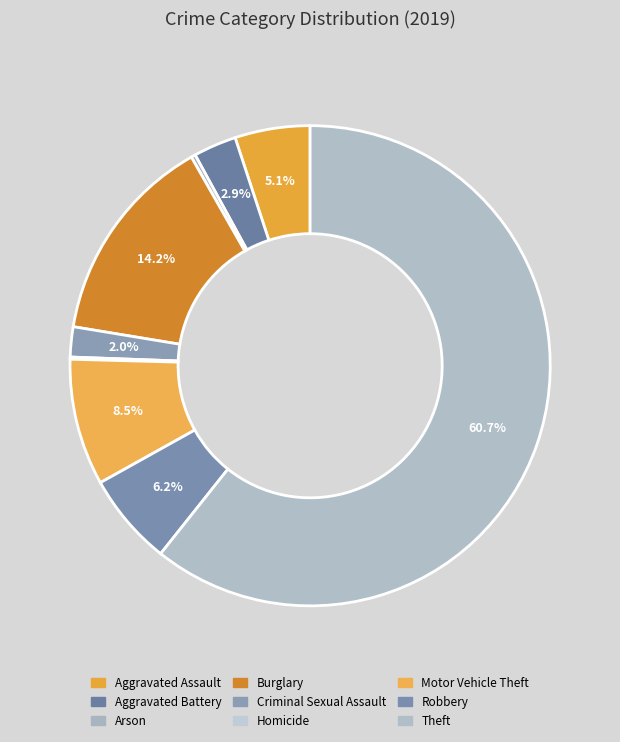

To the nearest percent, what is the combined percentage of Motor Vehicle Theft and Criminal Sexual Assault?

11%